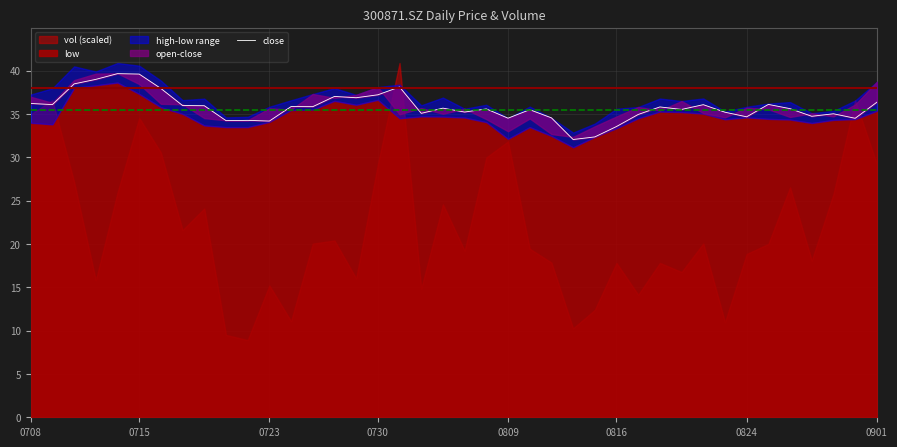

True or false: the data shows 35.2 at 32.

True